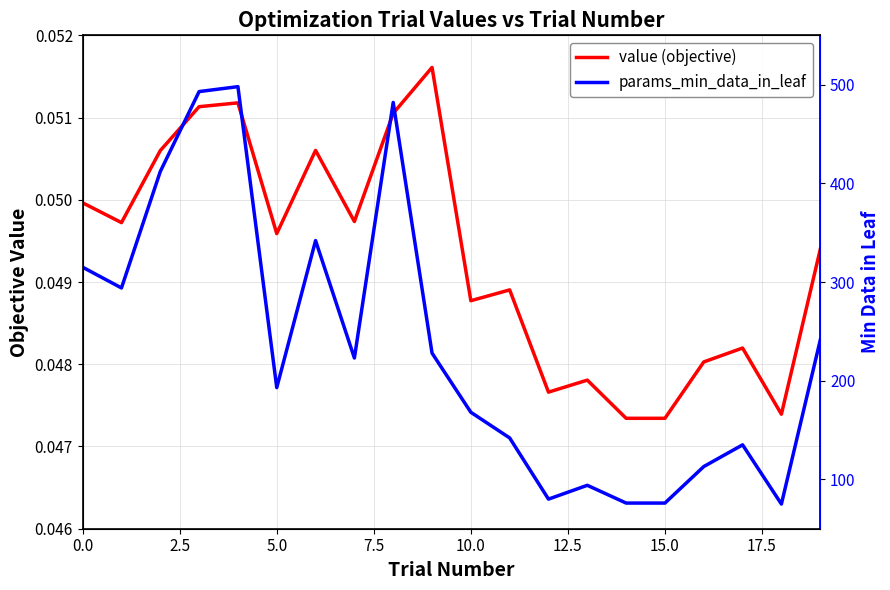

The params_min_data_in_leaf series shows 0.1 at 12. True or false?

False